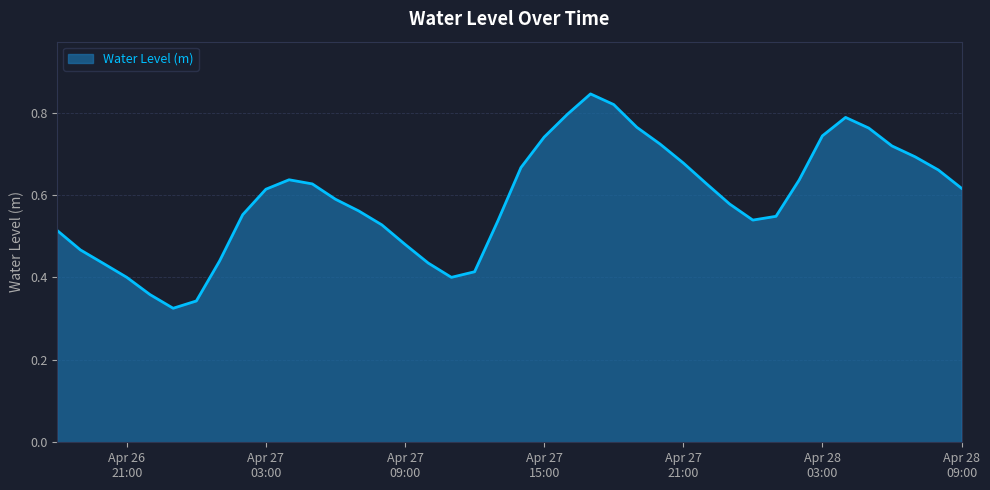

At which label is the value closest to 0?

2024-04-26 23:00:00